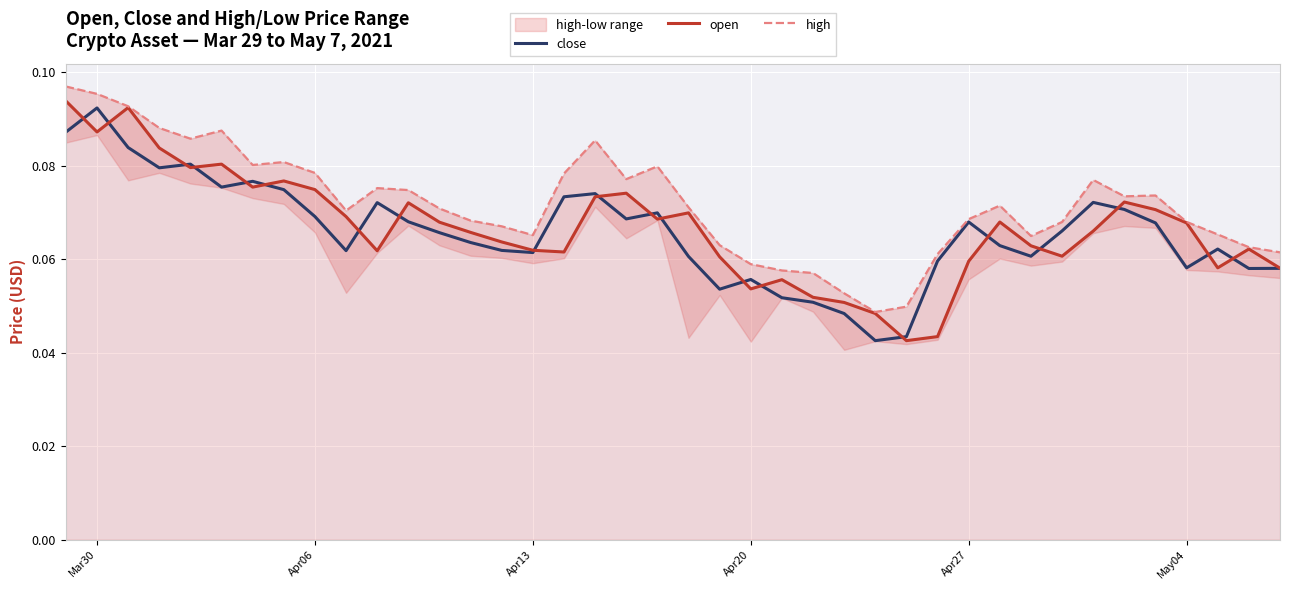

What is the value of the open point at the 13th from the left?

0.1